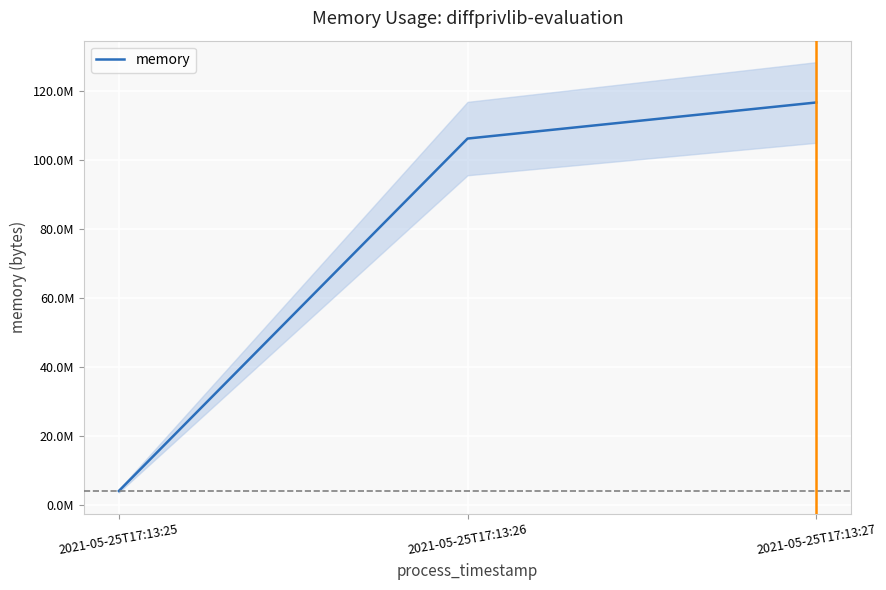

What is the approximate value at 2021-05-25T17:13:25?

4206592